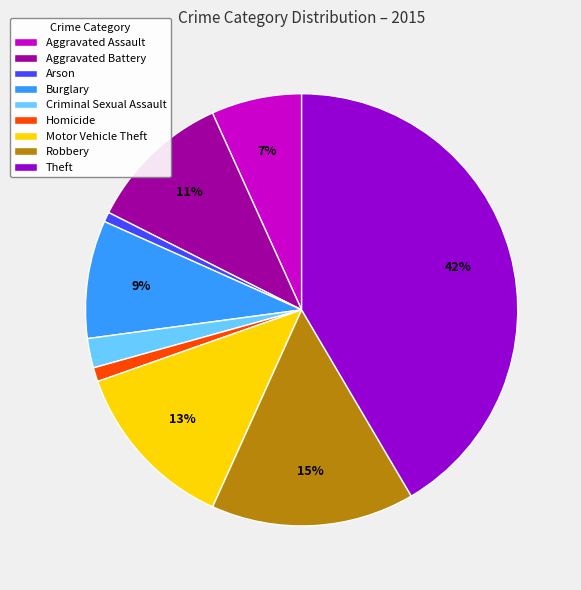

To the nearest percent, what is the combined percentage of Theft and Burglary?

50%